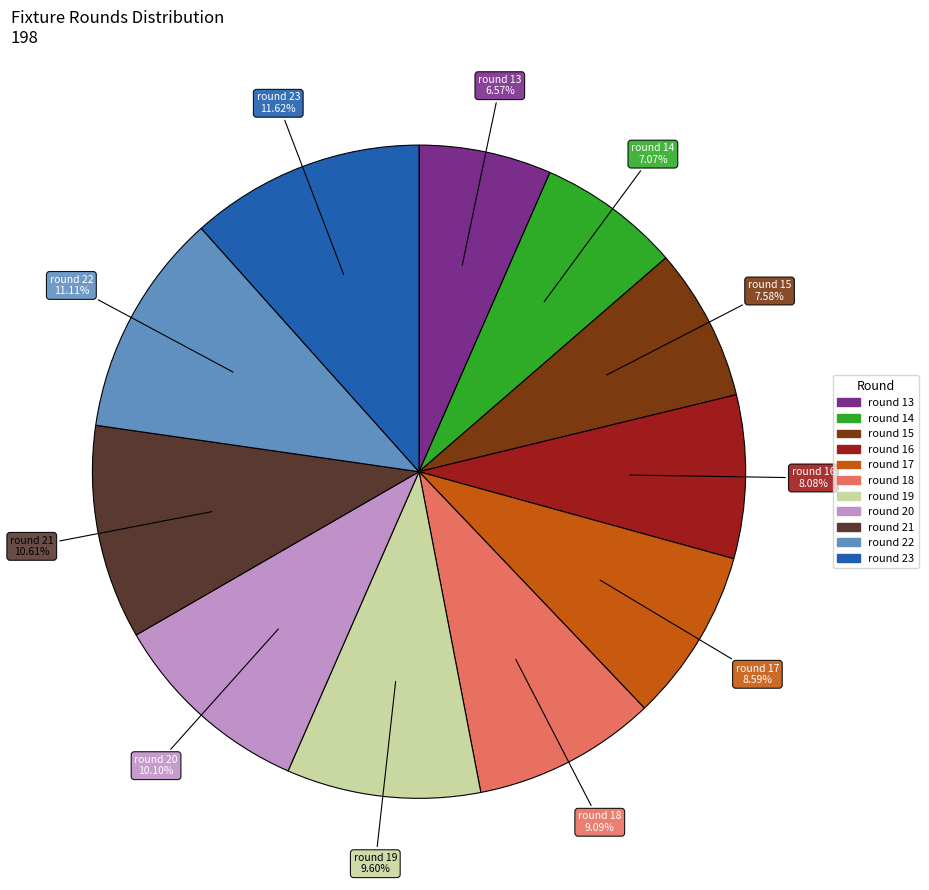

How many segments does this pie chart have?

11